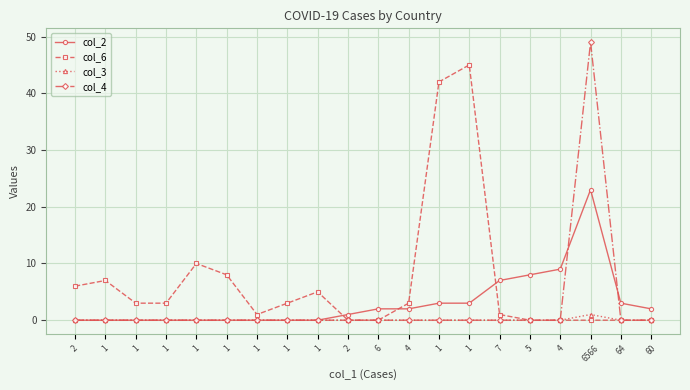

Count the number of data series in this chart.

4